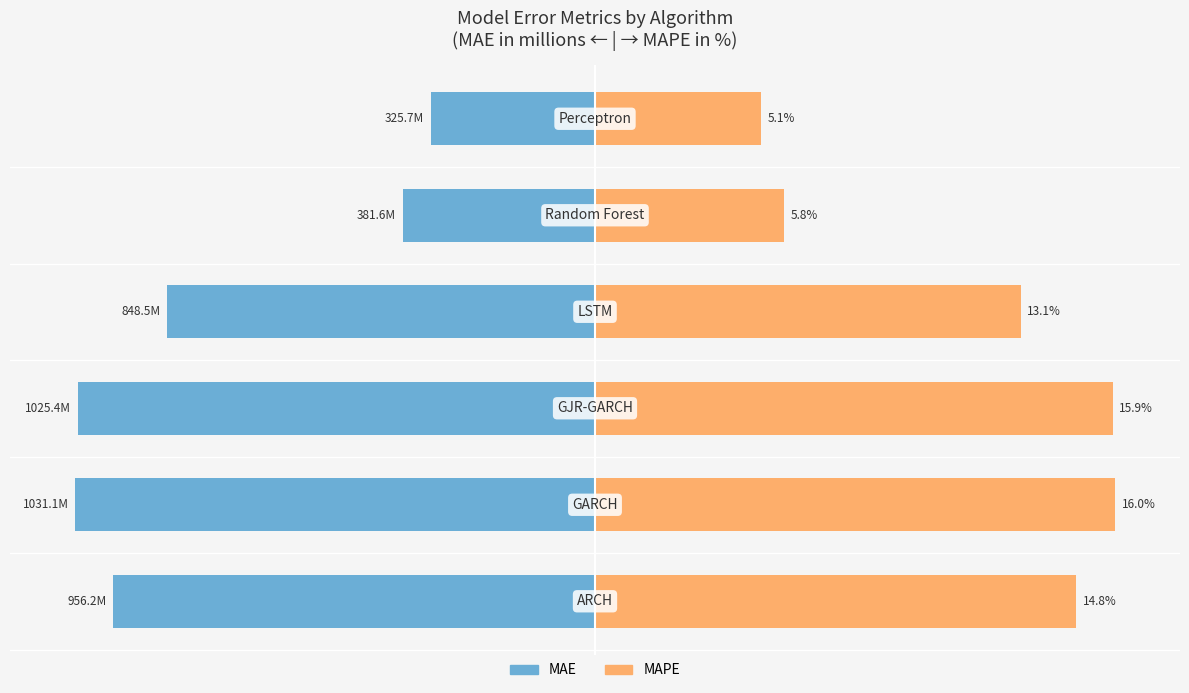

Rank the series at 3 from highest to lowest value.

MAPE, MAE